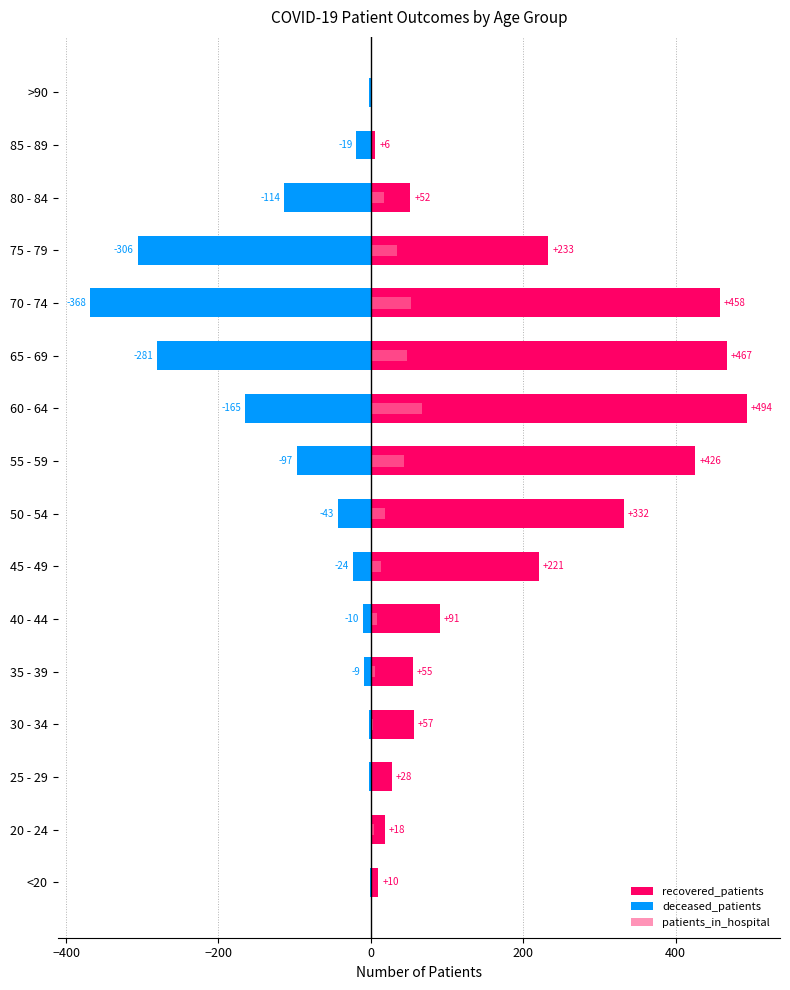

Between 70 - 74 and 25 - 29, which is larger?

70 - 74